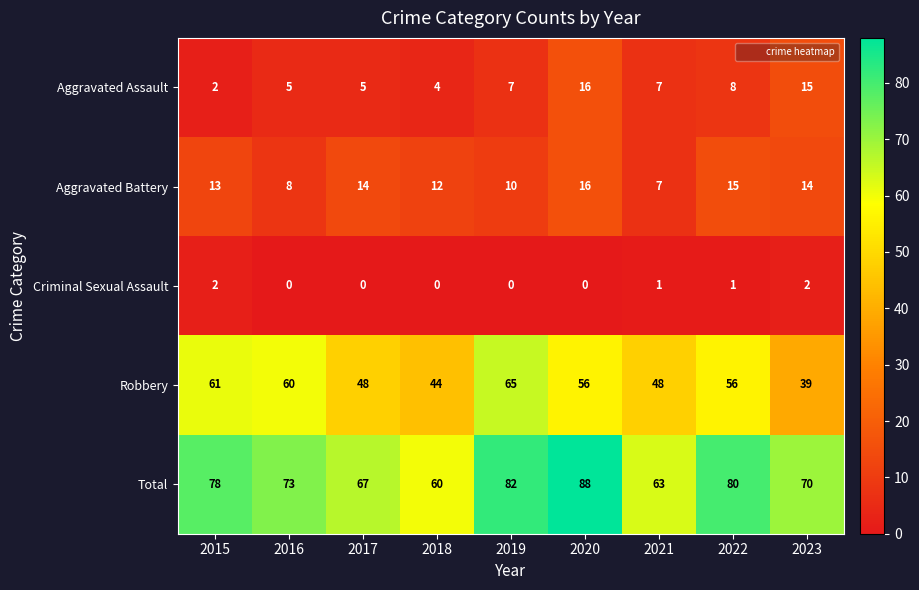

Which series has the largest range (max minus min)?

Total